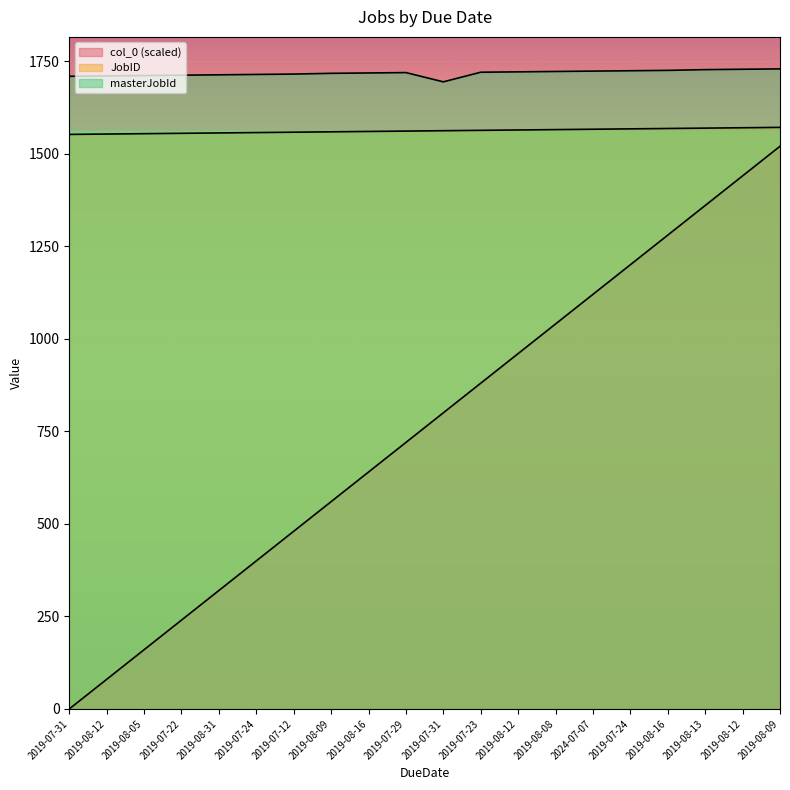

The col_0 series shows 848 at 2019-08-13. True or false?

False